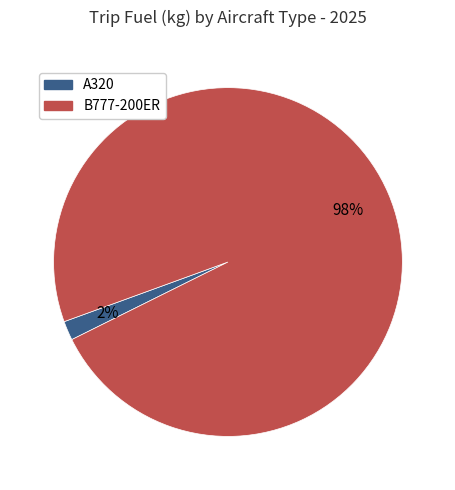

To the nearest percent, what percentage of the pie is A320?

2%